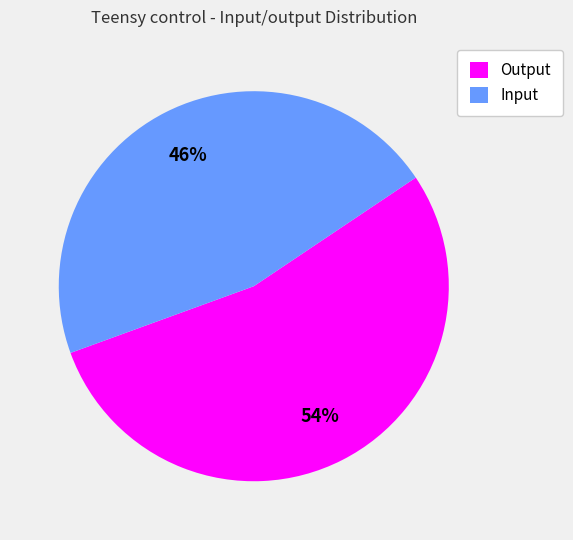

True or false: Output accounts for 54% of the total.

True